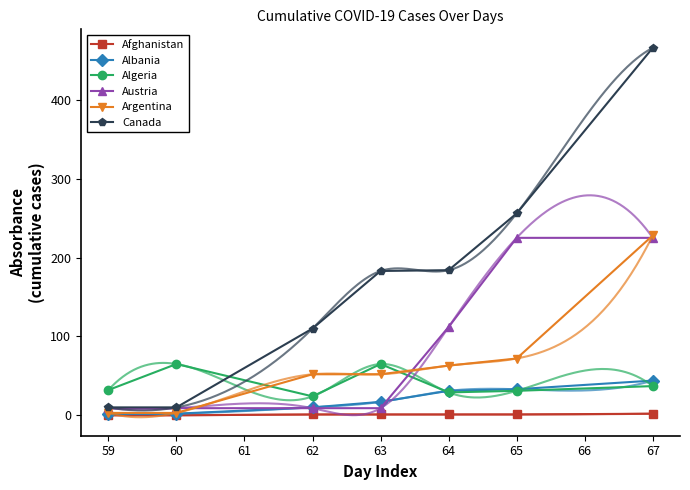

Is it true that Afghanistan equals 0 at 60?

True